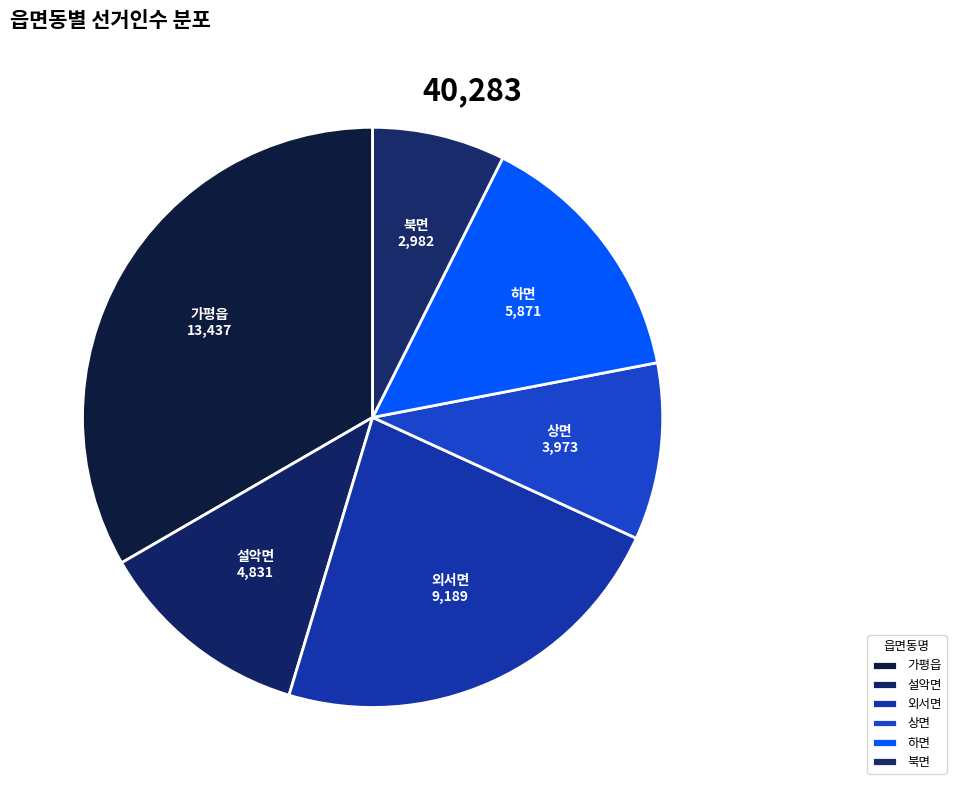

Is there any slice that represents more than half of the pie?

No